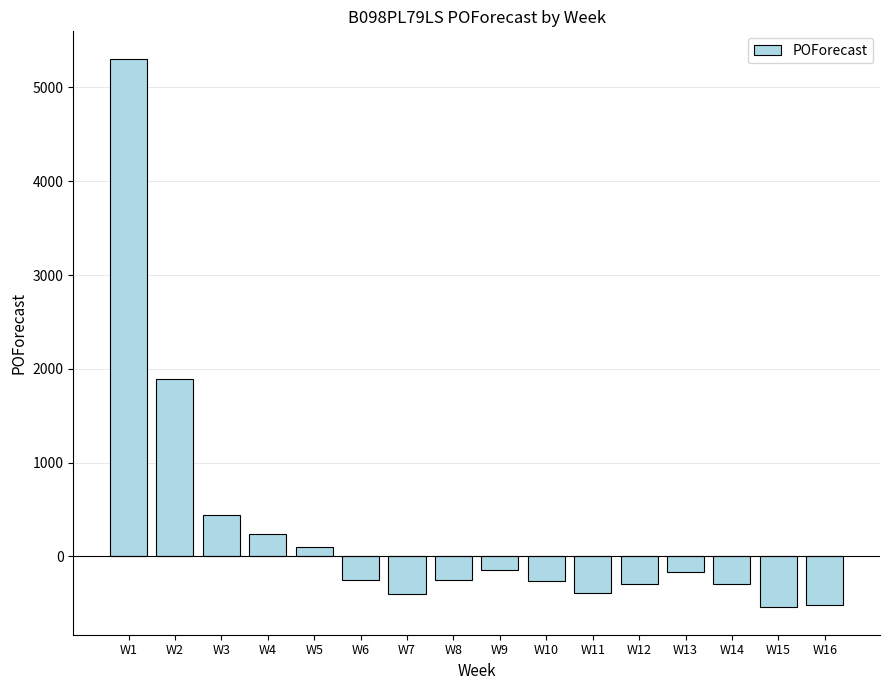

Is it true that the value at W1 is 5306?

True